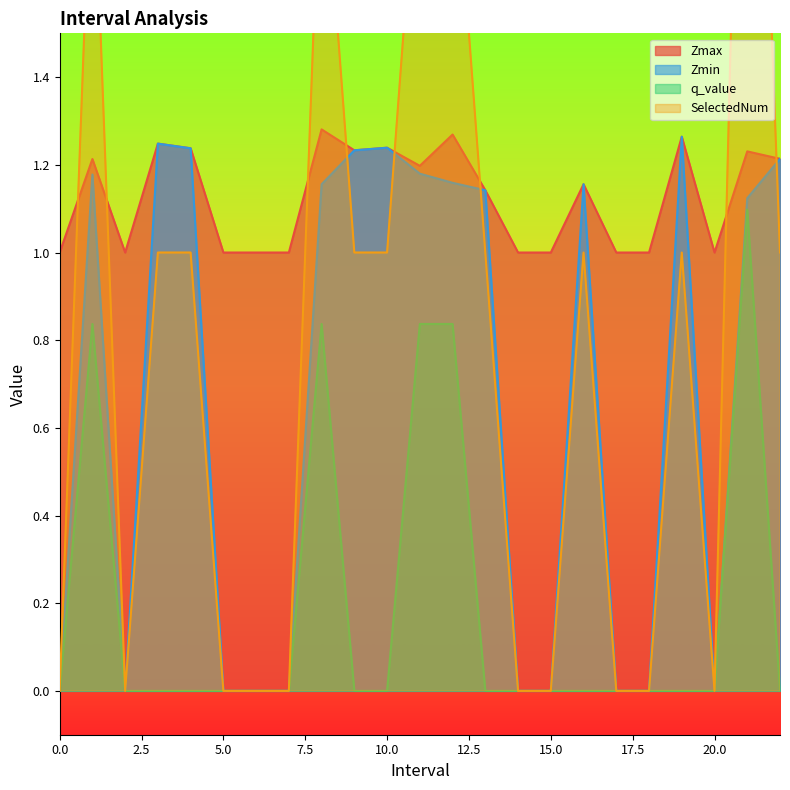

What is the total value across all series at 22.0?

3.4